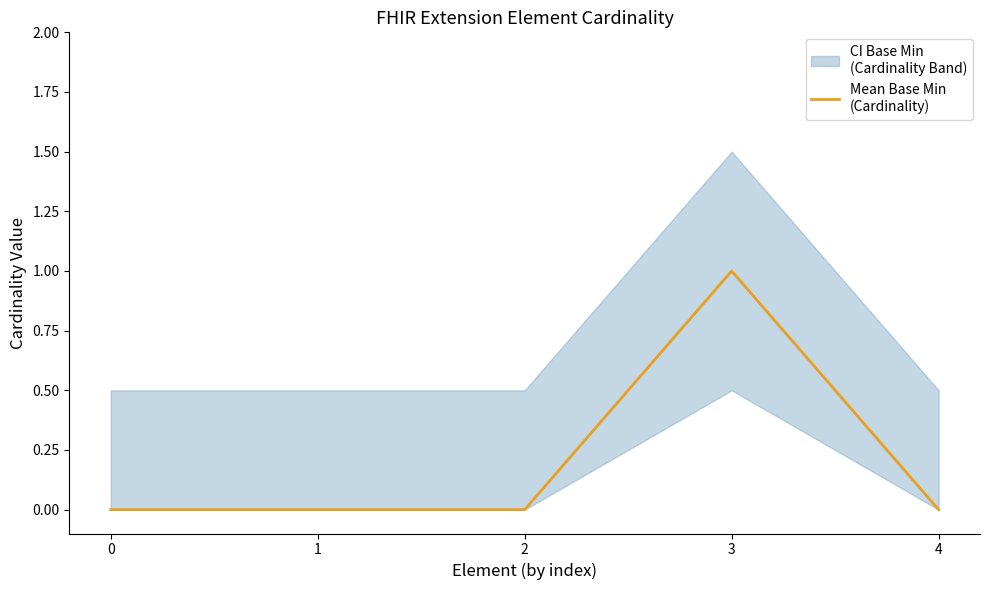

True or false: the data shows 0 at 2.

True